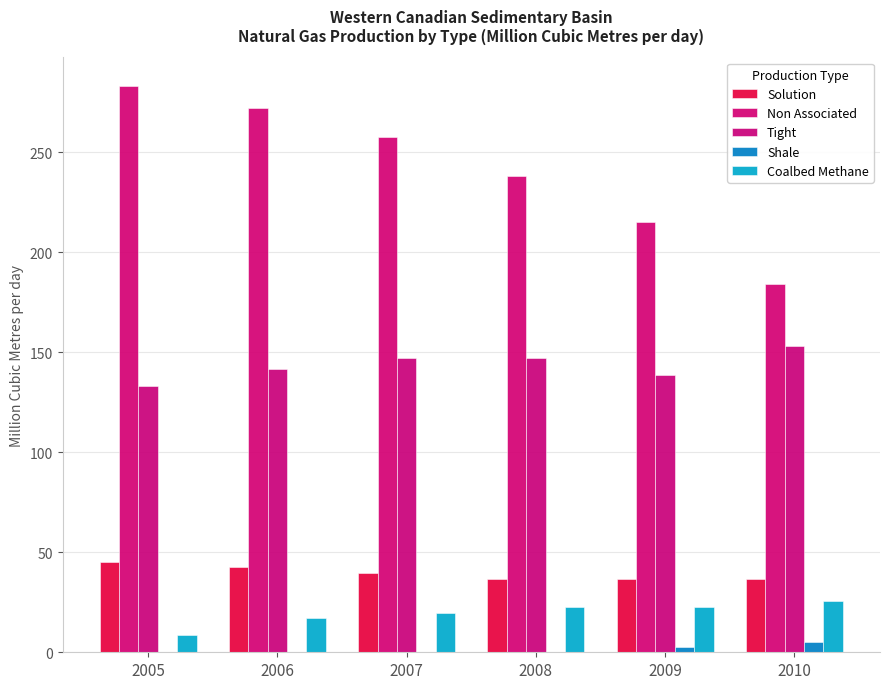

True or false: Solution has a value of 57.3 at 2010.

False